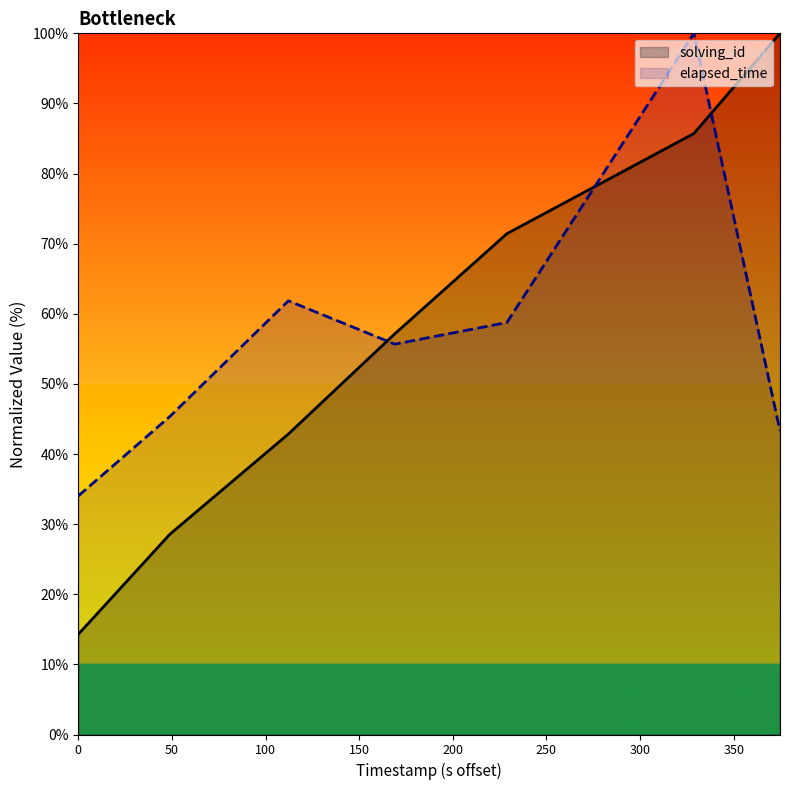

True or false: elapsed_time has a value of 10.0 at 0.

False